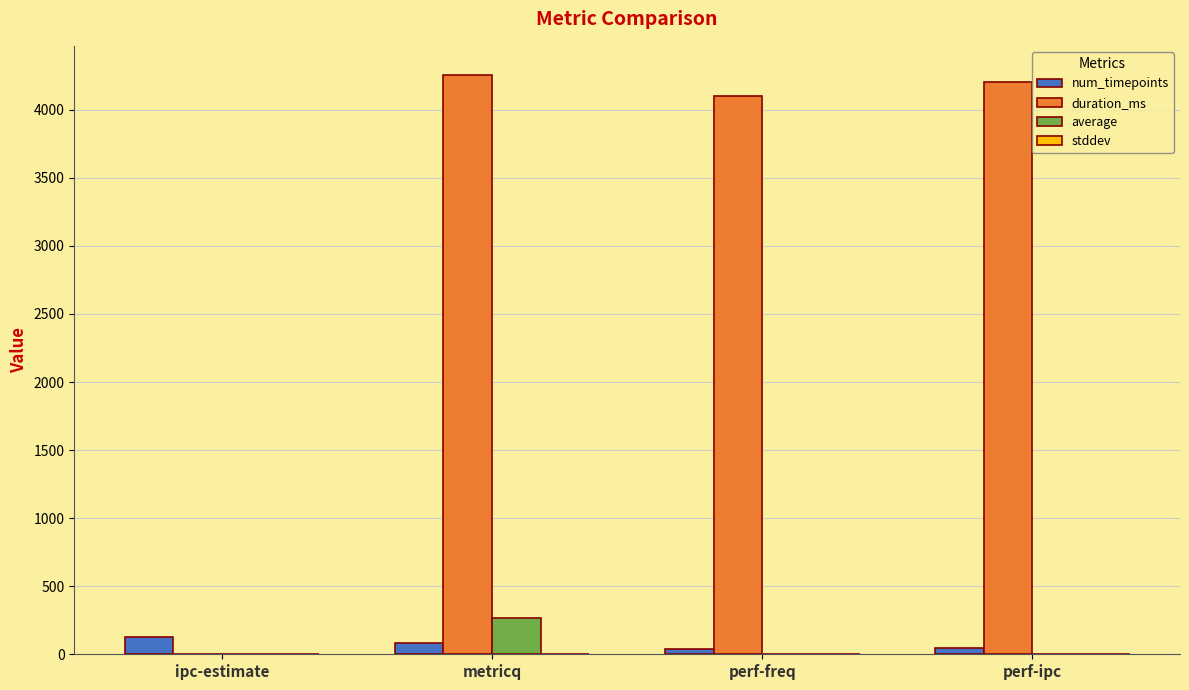

What is the highest value of the duration_ms series?

4257.0